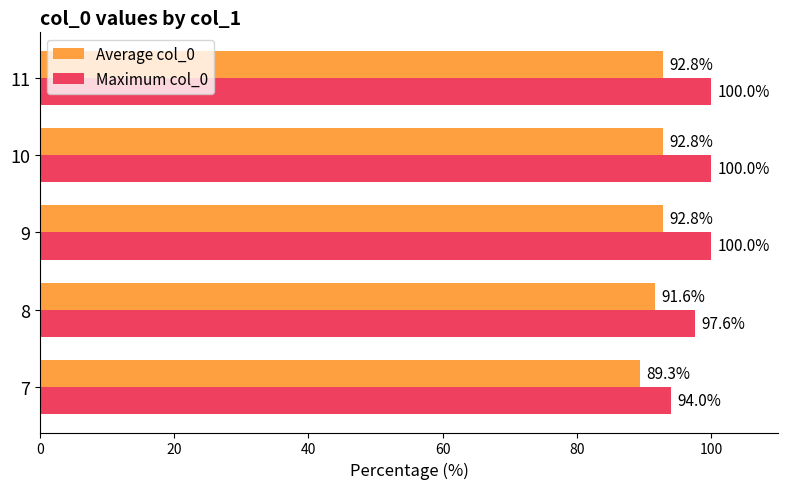

The Average col_0 series shows 60.0 at 8. True or false?

False